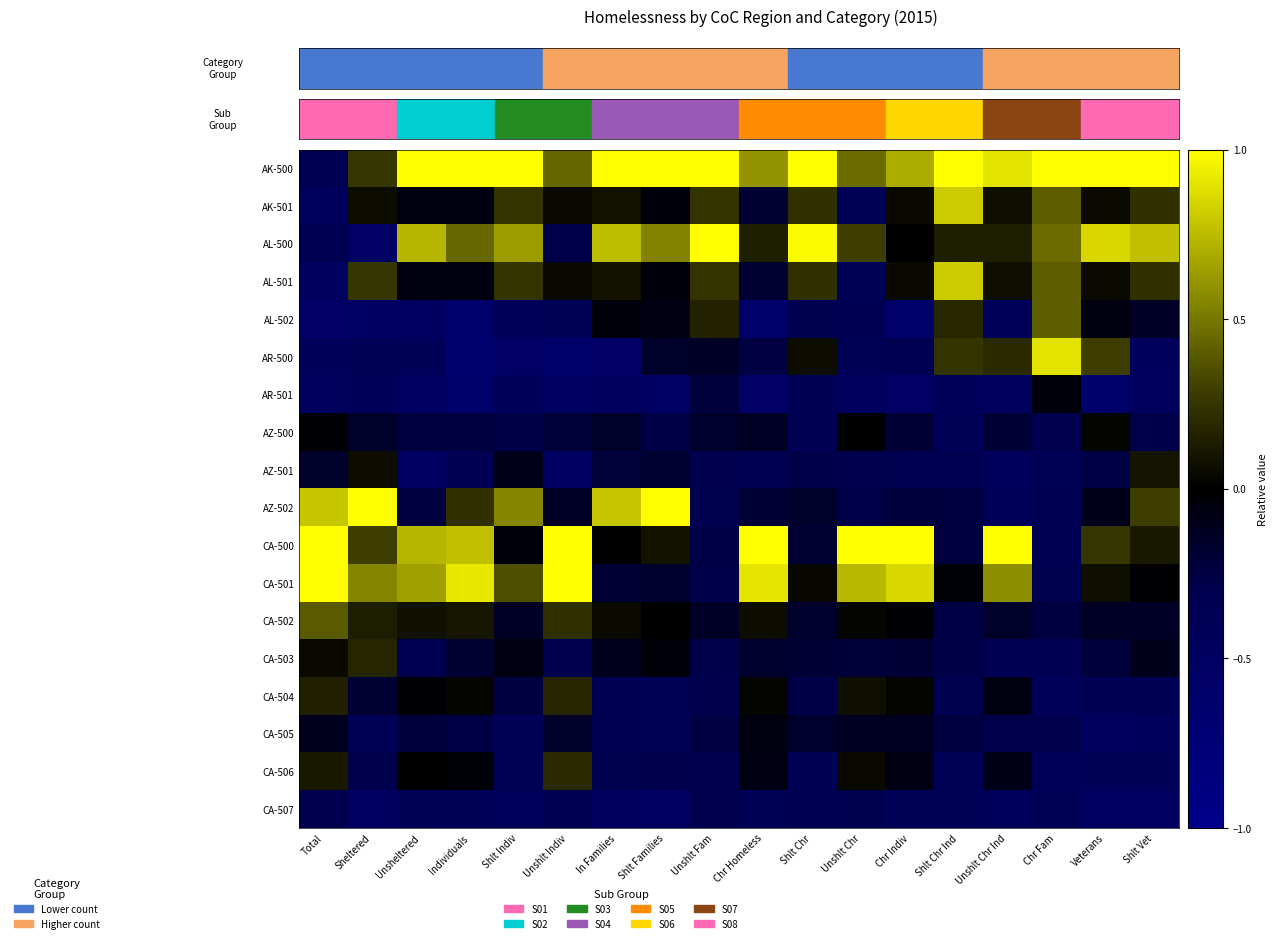

What is the difference between the highest and lowest values at Chr Indiv?

1.6